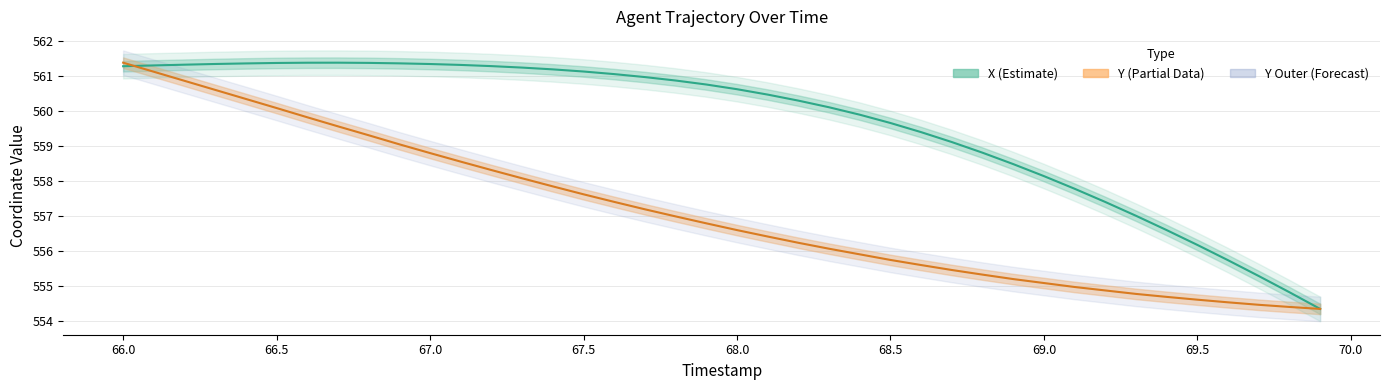

What is the maximum value shown in the chart?

561.4